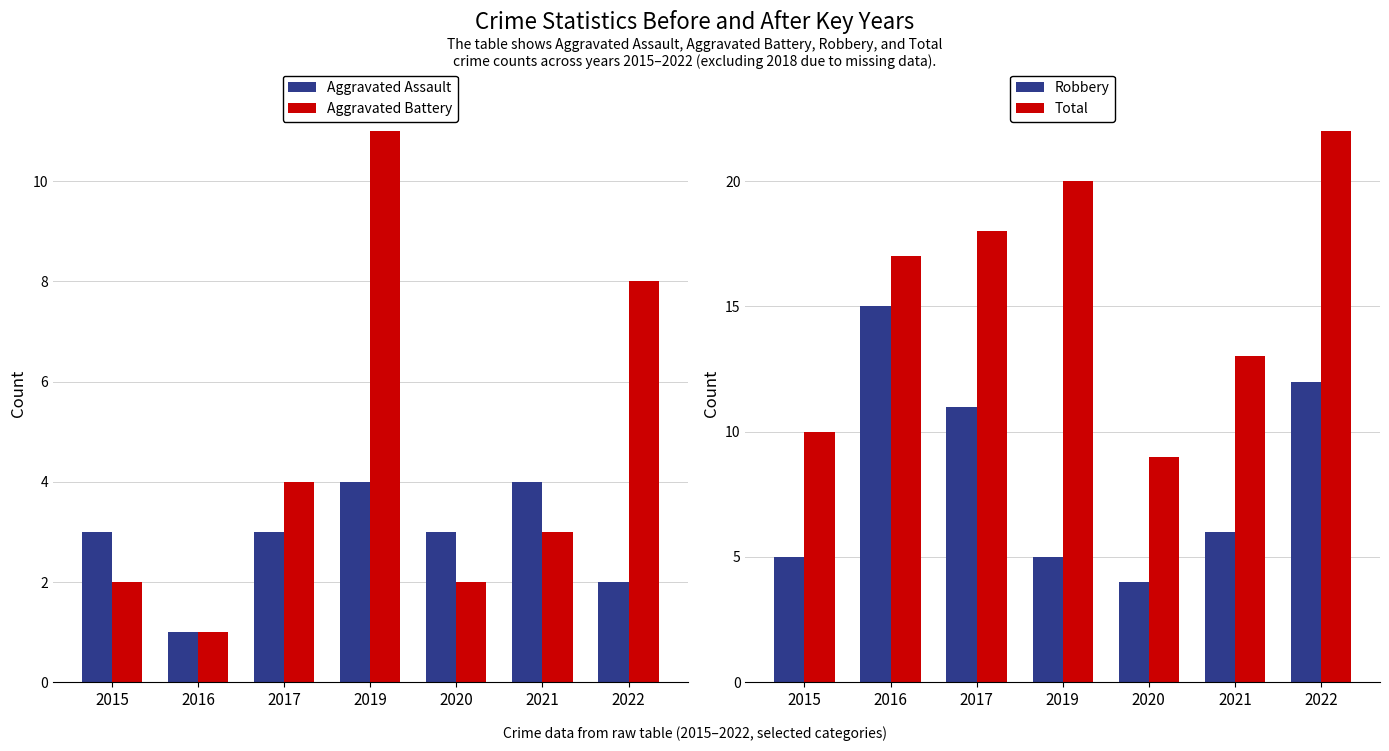

What value does the Total series have at 2017?

18